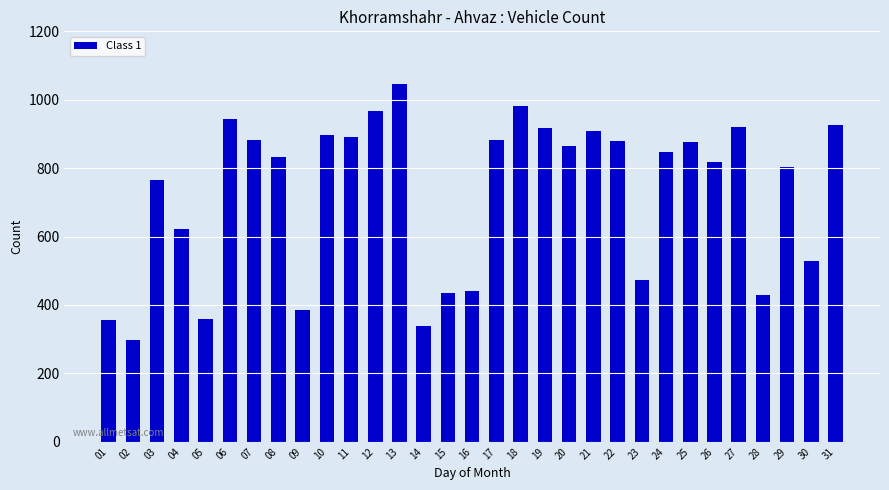

Approximately how many times larger is the value at 16 compared to 15?

1.0